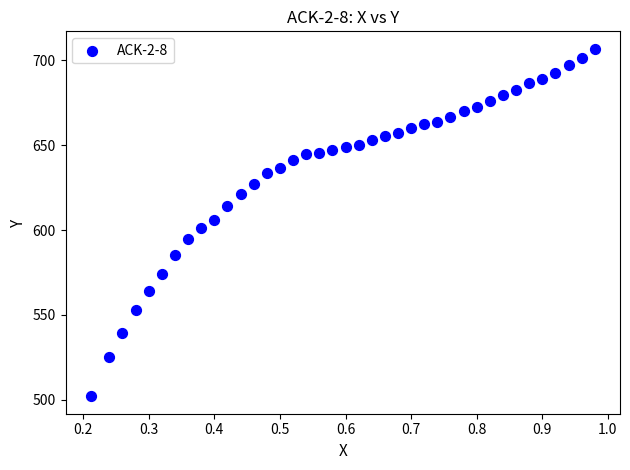

What is the range of Y values (max minus min)?

204.9